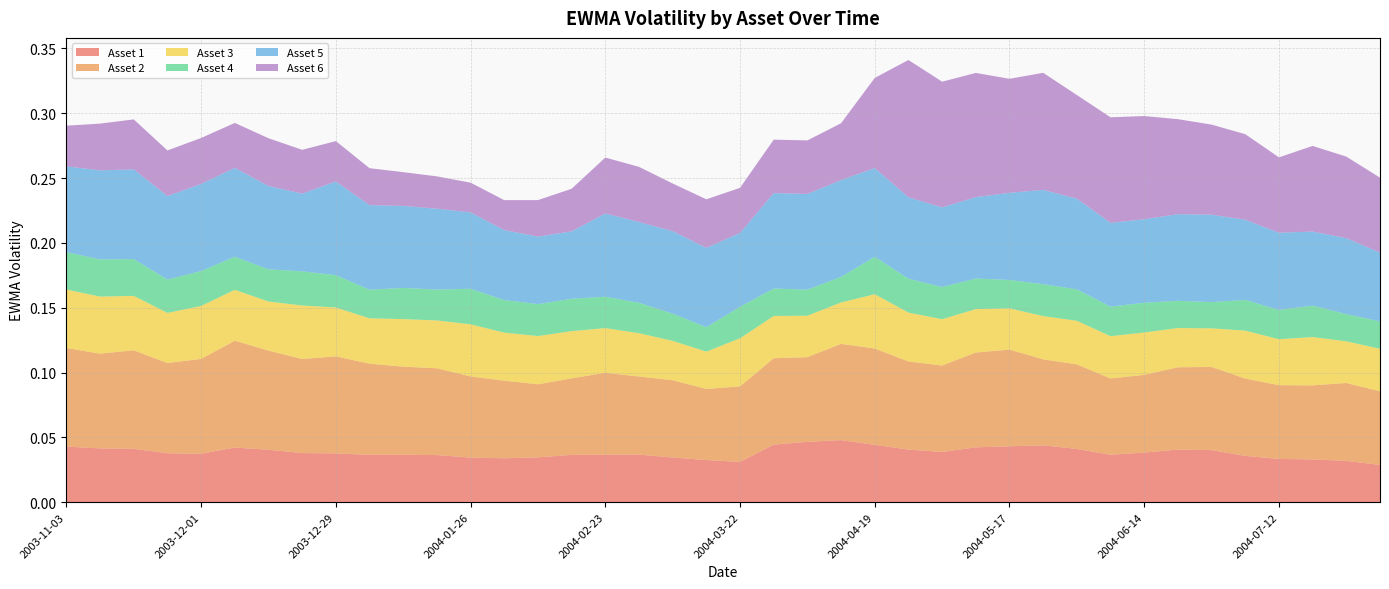

Reading left to right, transcribe all the data shown in this chart.

Asset 1: 2003-11-03=0.0	2003-11-10=0.0	2003-11-17=0.0	2003-11-24=0.0	2003-12-01=0.0	2003-12-08=0.0	2003-12-15=0.0	2003-12-22=0.0	2003-12-29=0.0	2004-01-05=0.0	2004-01-12=0.0	2004-01-16=0.0	2004-01-26=0.0	2004-02-02=0.0	2004-02-09=0.0	2004-02-13=0.0	2004-02-23=0.0	2004-03-01=0.0	2004-03-08=0.0	2004-03-15=0.0	2004-03-22=0.0	2004-03-29=0.0	2004-04-05=0.0	2004-04-12=0.0	2004-04-19=0.0	2004-04-26=0.0	2004-05-03=0.0	2004-05-10=0.0	2004-05-17=0.0	2004-05-24=0.0	2004-05-28=0.0	2004-06-07=0.0	2004-06-14=0.0	2004-06-21=0.0	2004-06-28=0.0	2004-07-02=0.0	2004-07-12=0.0	2004-07-19=0.0	2004-07-26=0.0	2004-08-02=0.0
Asset 2: 2003-11-03=0.1	2003-11-10=0.1	2003-11-17=0.1	2003-11-24=0.1	2003-12-01=0.1	2003-12-08=0.1	2003-12-15=0.1	2003-12-22=0.1	2003-12-29=0.1	2004-01-05=0.1	2004-01-12=0.1	2004-01-16=0.1	2004-01-26=0.1	2004-02-02=0.1	2004-02-09=0.1	2004-02-13=0.1	2004-02-23=0.1	2004-03-01=0.1	2004-03-08=0.1	2004-03-15=0.1	2004-03-22=0.1	2004-03-29=0.1	2004-04-05=0.1	2004-04-12=0.1	2004-04-19=0.1	2004-04-26=0.1	2004-05-03=0.1	2004-05-10=0.1	2004-05-17=0.1	2004-05-24=0.1	2004-05-28=0.1	2004-06-07=0.1	2004-06-14=0.1	2004-06-21=0.1	2004-06-28=0.1	2004-07-02=0.1	2004-07-12=0.1	2004-07-19=0.1	2004-07-26=0.1	2004-08-02=0.1
Asset 3: 2003-11-03=0.0	2003-11-10=0.0	2003-11-17=0.0	2003-11-24=0.0	2003-12-01=0.0	2003-12-08=0.0	2003-12-15=0.0	2003-12-22=0.0	2003-12-29=0.0	2004-01-05=0.0	2004-01-12=0.0	2004-01-16=0.0	2004-01-26=0.0	2004-02-02=0.0	2004-02-09=0.0	2004-02-13=0.0	2004-02-23=0.0	2004-03-01=0.0	2004-03-08=0.0	2004-03-15=0.0	2004-03-22=0.0	2004-03-29=0.0	2004-04-05=0.0	2004-04-12=0.0	2004-04-19=0.0	2004-04-26=0.0	2004-05-03=0.0	2004-05-10=0.0	2004-05-17=0.0	2004-05-24=0.0	2004-05-28=0.0	2004-06-07=0.0	2004-06-14=0.0	2004-06-21=0.0	2004-06-28=0.0	2004-07-02=0.0	2004-07-12=0.0	2004-07-19=0.0	2004-07-26=0.0	2004-08-02=0.0
Asset 4: 2003-11-03=0.0	2003-11-10=0.0	2003-11-17=0.0	2003-11-24=0.0	2003-12-01=0.0	2003-12-08=0.0	2003-12-15=0.0	2003-12-22=0.0	2003-12-29=0.0	2004-01-05=0.0	2004-01-12=0.0	2004-01-16=0.0	2004-01-26=0.0	2004-02-02=0.0	2004-02-09=0.0	2004-02-13=0.0	2004-02-23=0.0	2004-03-01=0.0	2004-03-08=0.0	2004-03-15=0.0	2004-03-22=0.0	2004-03-29=0.0	2004-04-05=0.0	2004-04-12=0.0	2004-04-19=0.0	2004-04-26=0.0	2004-05-03=0.0	2004-05-10=0.0	2004-05-17=0.0	2004-05-24=0.0	2004-05-28=0.0	2004-06-07=0.0	2004-06-14=0.0	2004-06-21=0.0	2004-06-28=0.0	2004-07-02=0.0	2004-07-12=0.0	2004-07-19=0.0	2004-07-26=0.0	2004-08-02=0.0
Asset 5: 2003-11-03=0.1	2003-11-10=0.1	2003-11-17=0.1	2003-11-24=0.1	2003-12-01=0.1	2003-12-08=0.1	2003-12-15=0.1	2003-12-22=0.1	2003-12-29=0.1	2004-01-05=0.1	2004-01-12=0.1	2004-01-16=0.1	2004-01-26=0.1	2004-02-02=0.1	2004-02-09=0.1	2004-02-13=0.1	2004-02-23=0.1	2004-03-01=0.1	2004-03-08=0.1	2004-03-15=0.1	2004-03-22=0.1	2004-03-29=0.1	2004-04-05=0.1	2004-04-12=0.1	2004-04-19=0.1	2004-04-26=0.1	2004-05-03=0.1	2004-05-10=0.1	2004-05-17=0.1	2004-05-24=0.1	2004-05-28=0.1	2004-06-07=0.1	2004-06-14=0.1	2004-06-21=0.1	2004-06-28=0.1	2004-07-02=0.1	2004-07-12=0.1	2004-07-19=0.1	2004-07-26=0.1	2004-08-02=0.1
Asset 6: 2003-11-03=0.0	2003-11-10=0.0	2003-11-17=0.0	2003-11-24=0.0	2003-12-01=0.0	2003-12-08=0.0	2003-12-15=0.0	2003-12-22=0.0	2003-12-29=0.0	2004-01-05=0.0	2004-01-12=0.0	2004-01-16=0.0	2004-01-26=0.0	2004-02-02=0.0	2004-02-09=0.0	2004-02-13=0.0	2004-02-23=0.0	2004-03-01=0.0	2004-03-08=0.0	2004-03-15=0.0	2004-03-22=0.0	2004-03-29=0.0	2004-04-05=0.0	2004-04-12=0.0	2004-04-19=0.1	2004-04-26=0.1	2004-05-03=0.1	2004-05-10=0.1	2004-05-17=0.1	2004-05-24=0.1	2004-05-28=0.1	2004-06-07=0.1	2004-06-14=0.1	2004-06-21=0.1	2004-06-28=0.1	2004-07-02=0.1	2004-07-12=0.1	2004-07-19=0.1	2004-07-26=0.1	2004-08-02=0.1